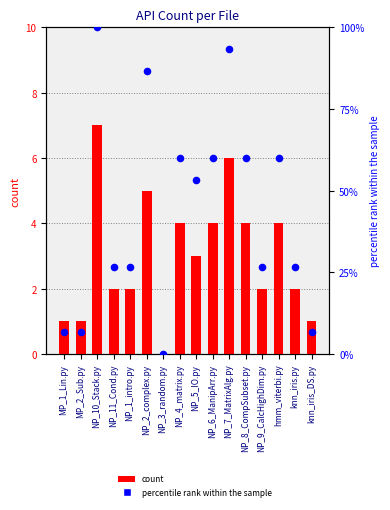

Which series has the largest total across all categories?

percentile rank within the sample